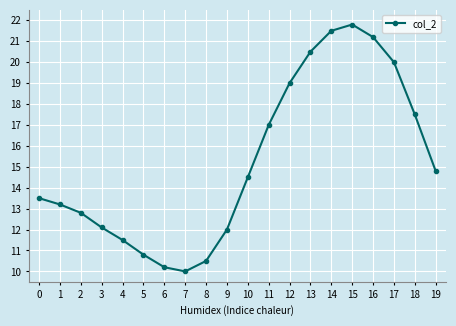

What is the maximum value shown in the chart?

21.8